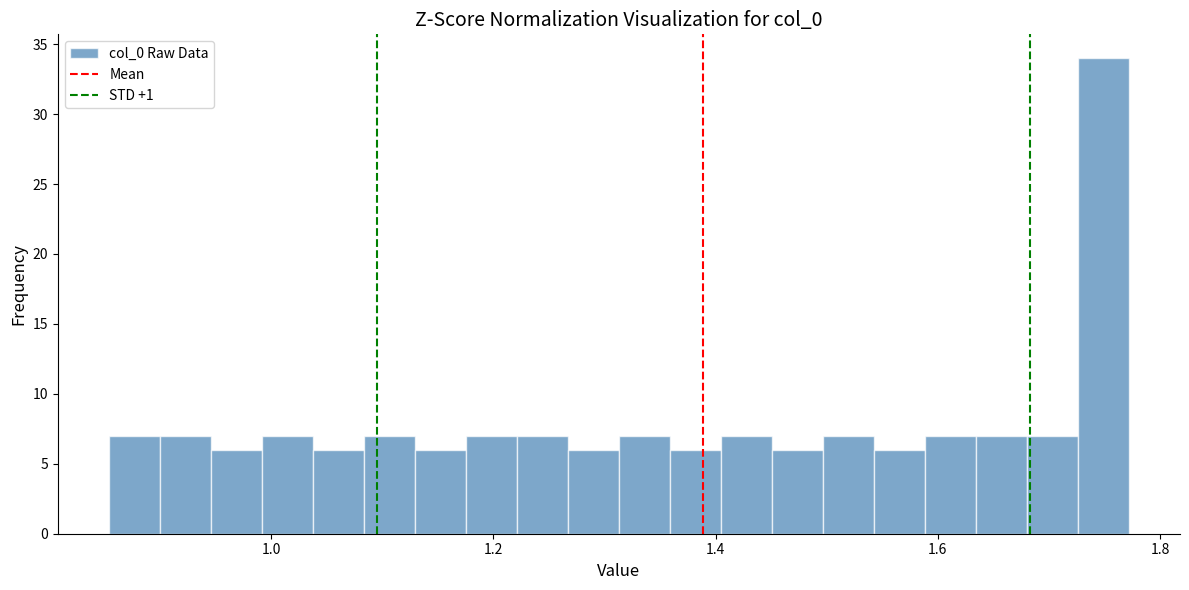

Around what value on the x-axis is the tallest bar? Give the approximate position of its centre, as read against the axis.

1.74